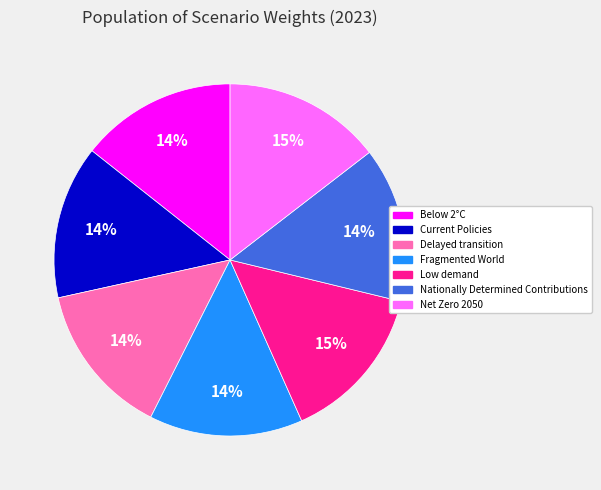

True or false: Nationally Determined Contributions accounts for 3% of the total.

False